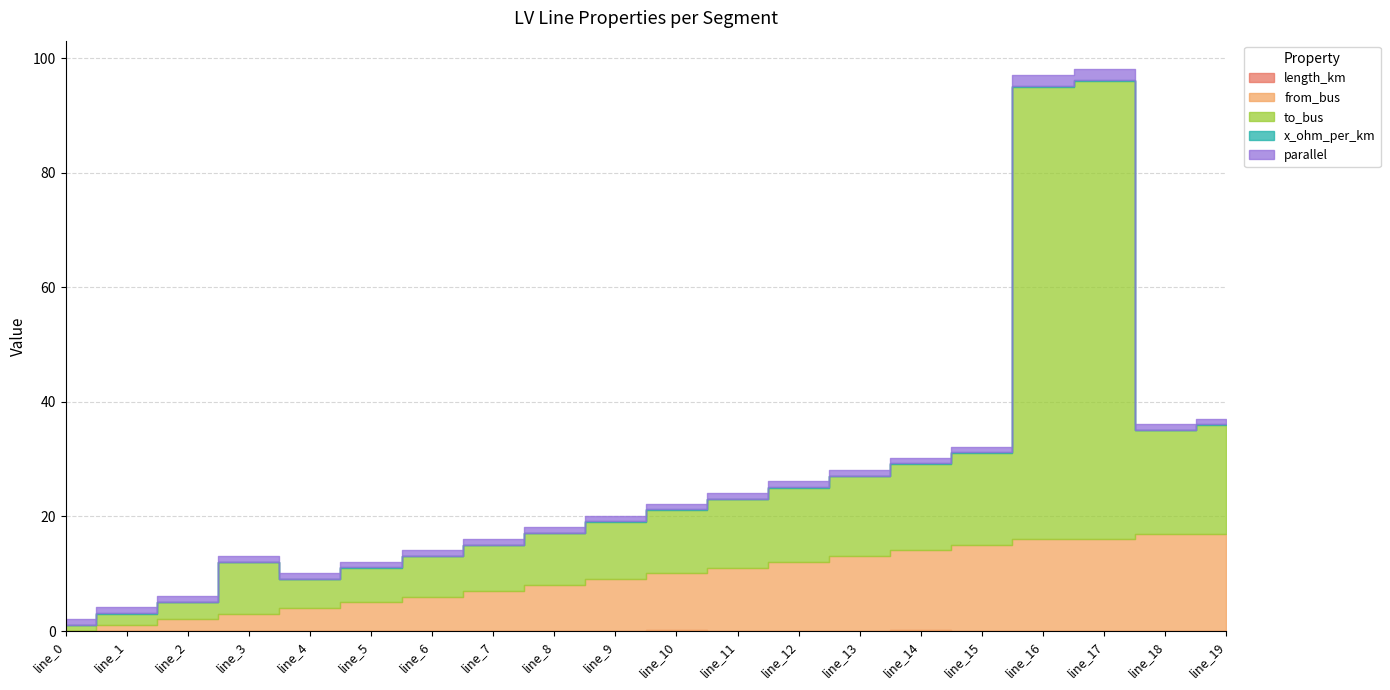

What is the value of the parallel point at the 5th from the left?

1.0